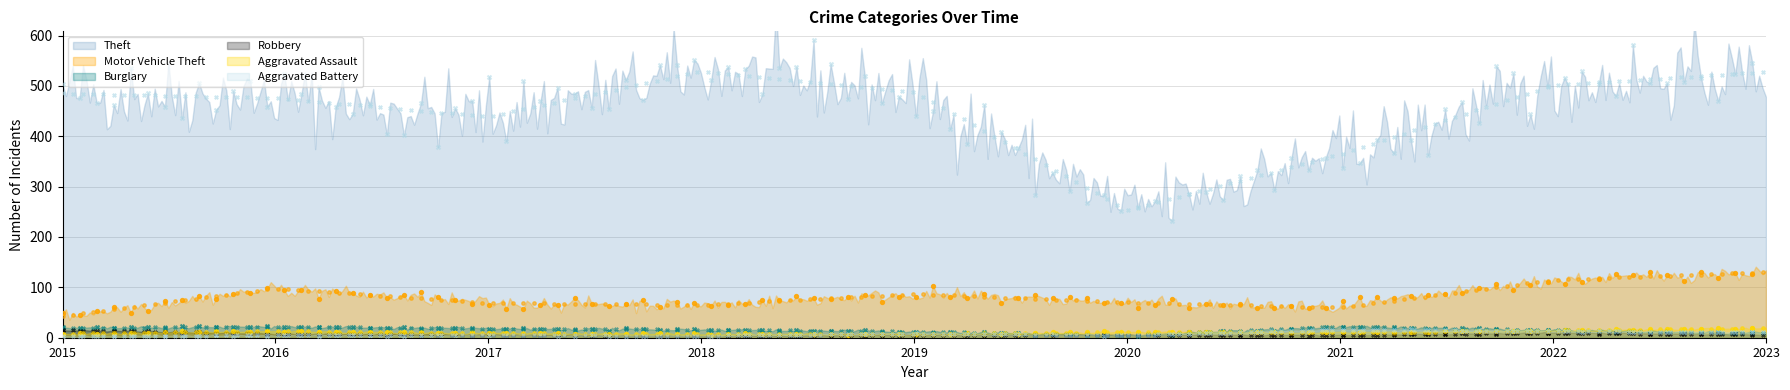

Is the value of Aggravated Assault at 2016 greater than the value of Robbery at 2015?

No